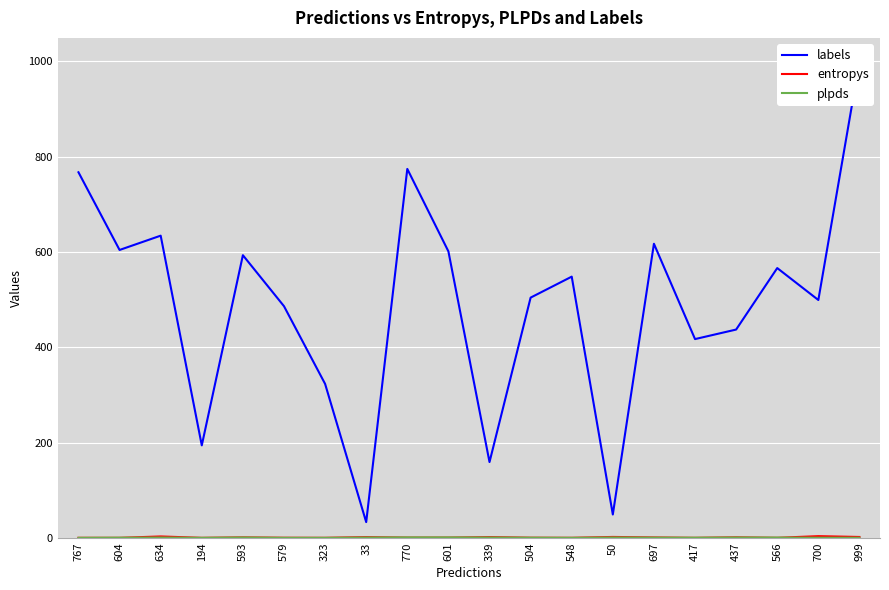

Is it true that labels equals 181.9 at 697?

False